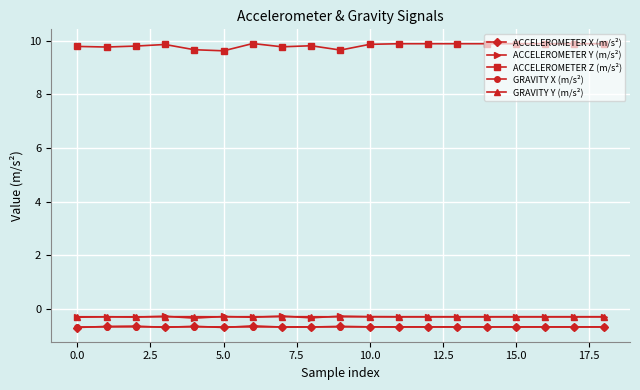

What is the value of the ACCELEROMETER X (m/s²) point at the 14th from the left?

-0.7